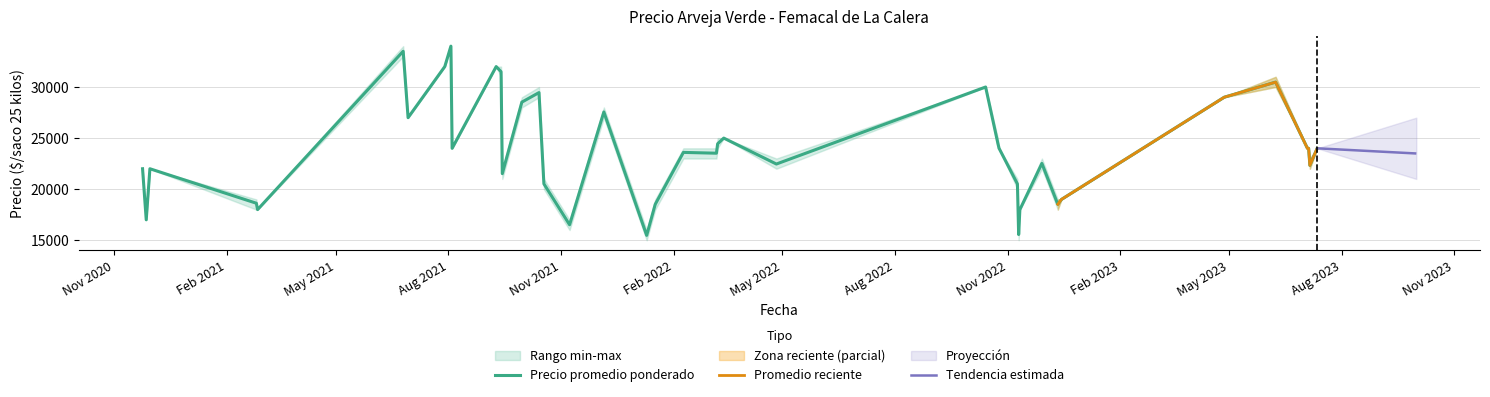

What is the lowest value of the Precio promedio ponderado series?

15479